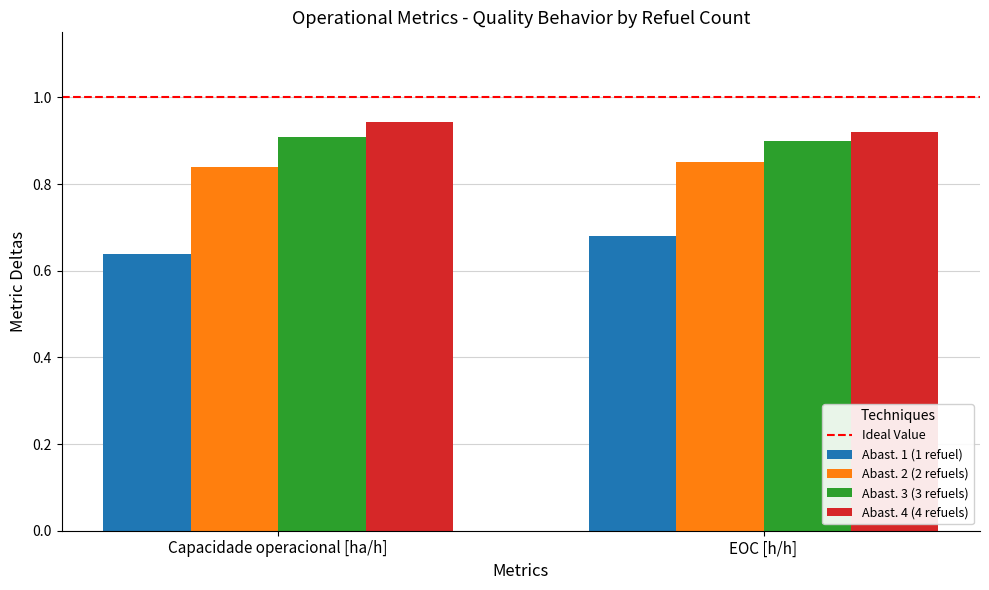

Is it true that Abast. 2 (2 refuels) equals 0.5 at Capacidade operacional [ha/h]?

False